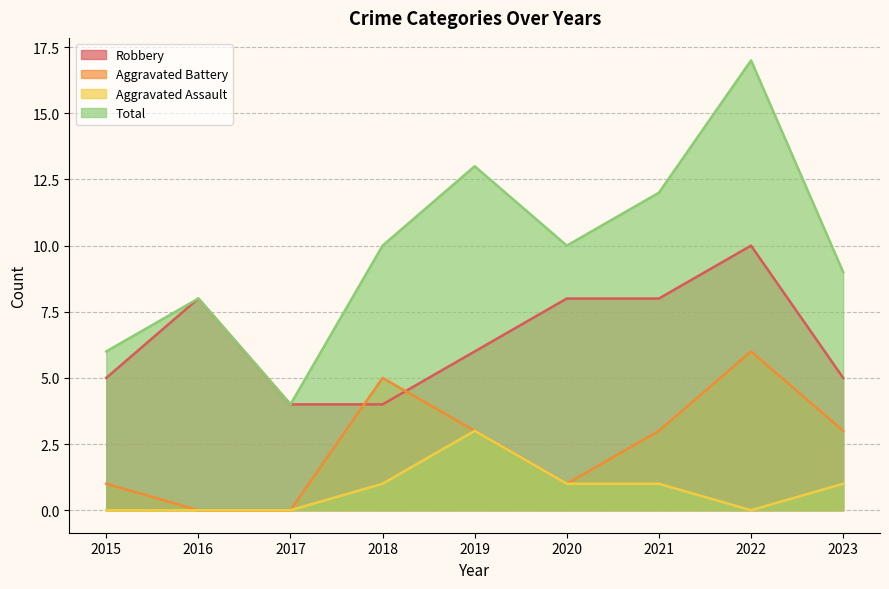

Between 2016 and 2021, which series saw the biggest shift?

Total